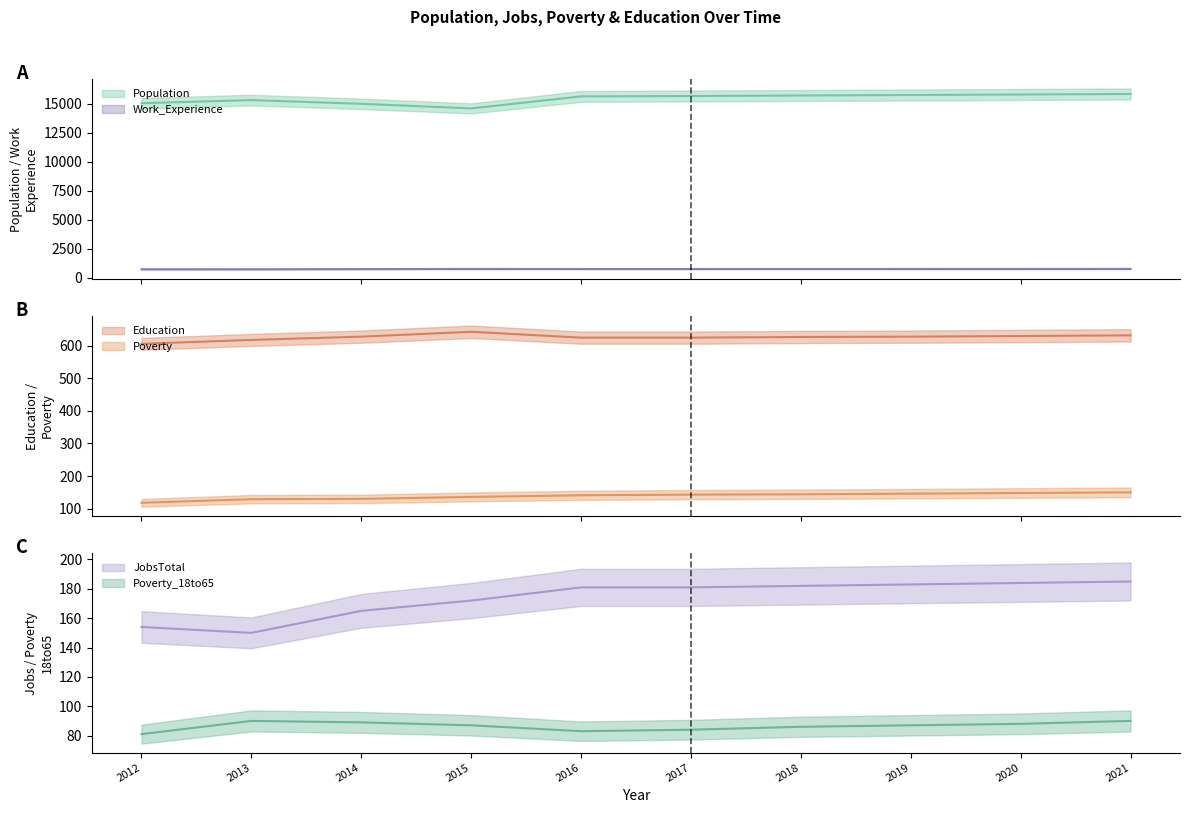

Is the value of Population at 2015 greater than the value of Poverty_18to65 at 2021?

Yes